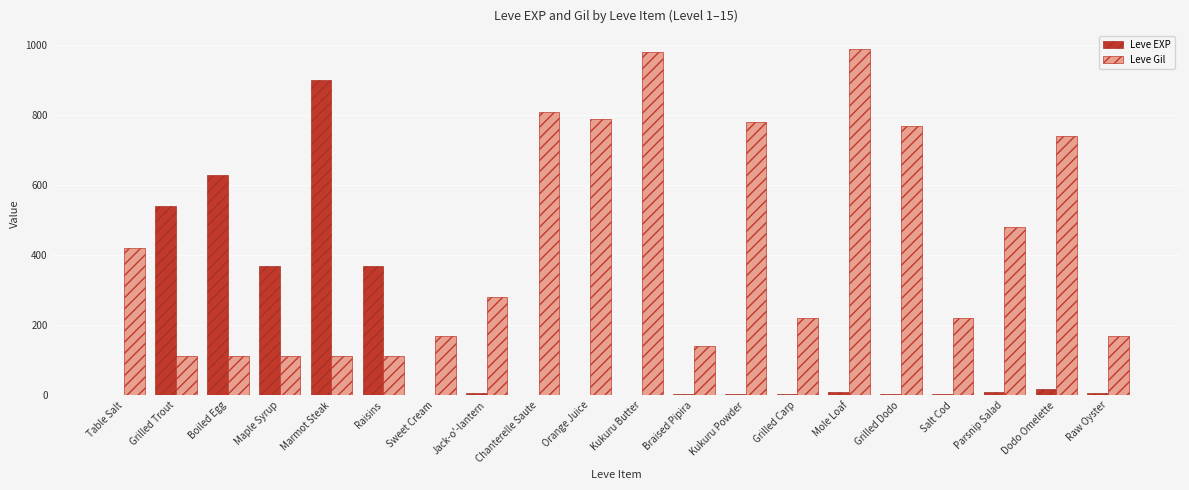

Which series has the largest total across all categories?

Leve Gil